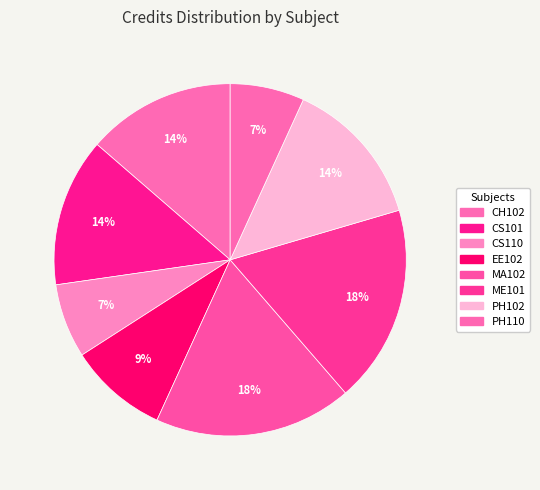

Count the number of slices in the pie.

8